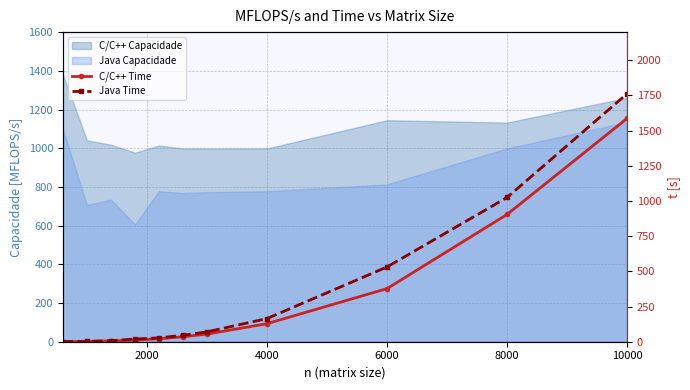

True or false: C/C++ Time has a value of 0.5 at 2000.

False